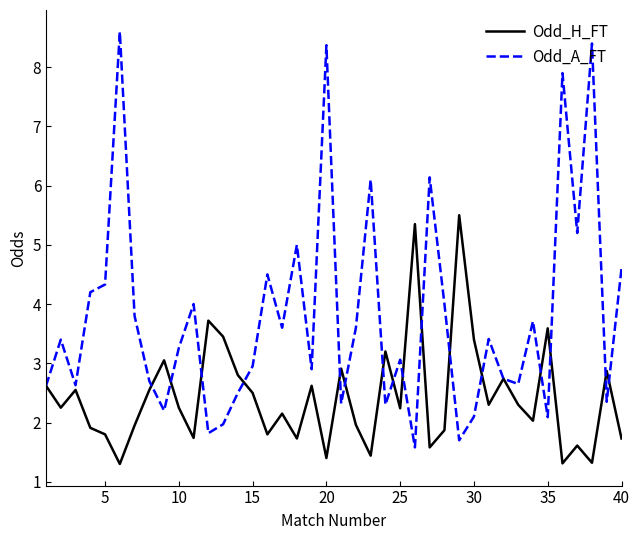

Which series has the largest total across all categories?

Odd_A_FT